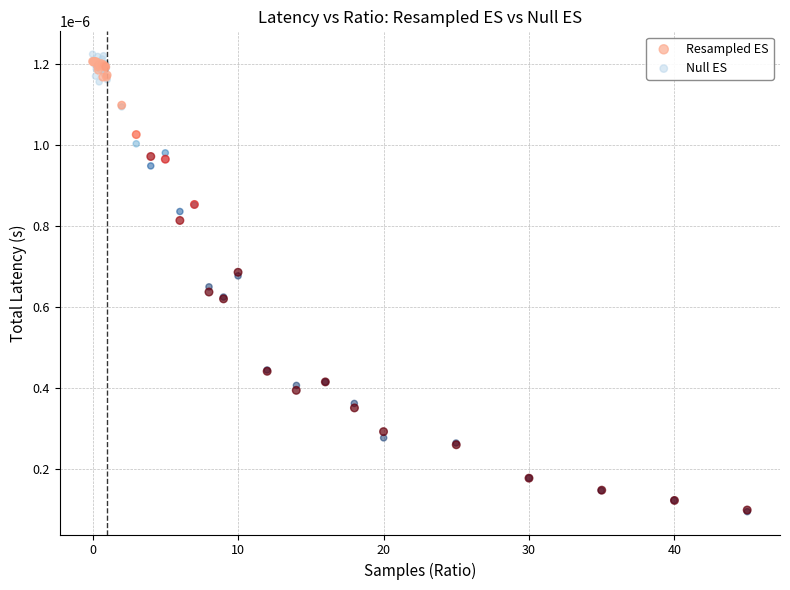

Which series has the largest Y range (max minus min)?

Null ES